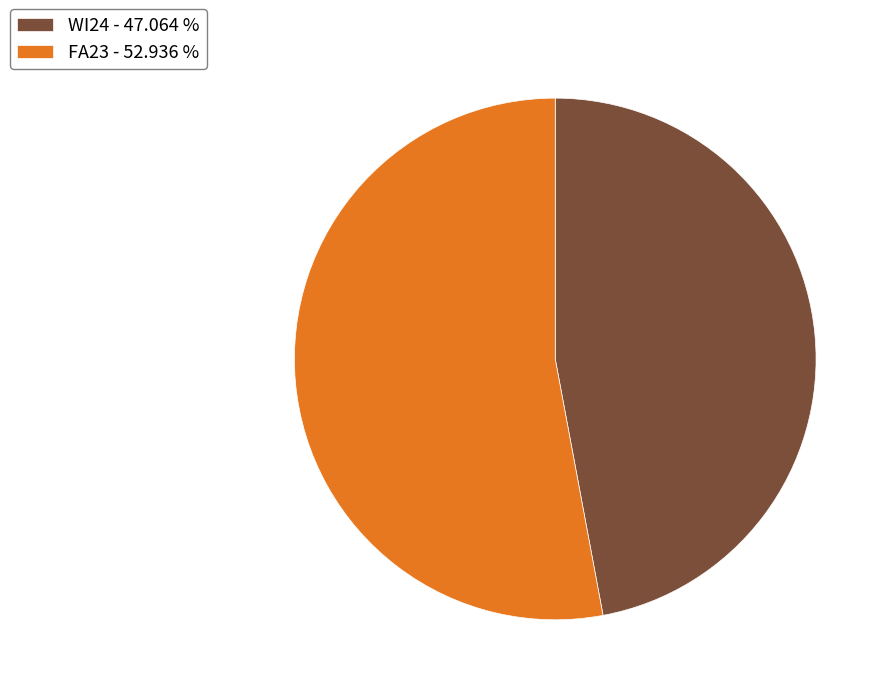

Combined, do WI24 - 47.064 % and FA23 - 52.936 % account for over 50%?

Yes